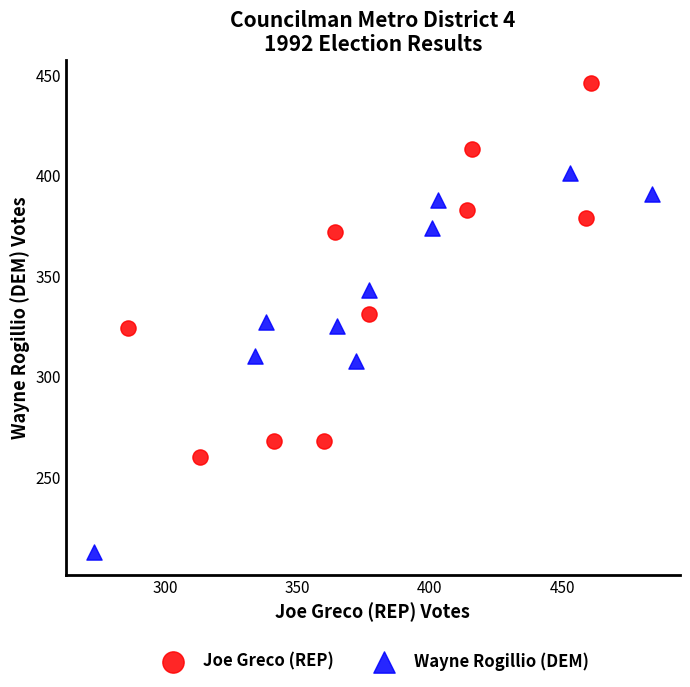

Which series contains the lowest Y value?

Wayne Rogillio (DEM)